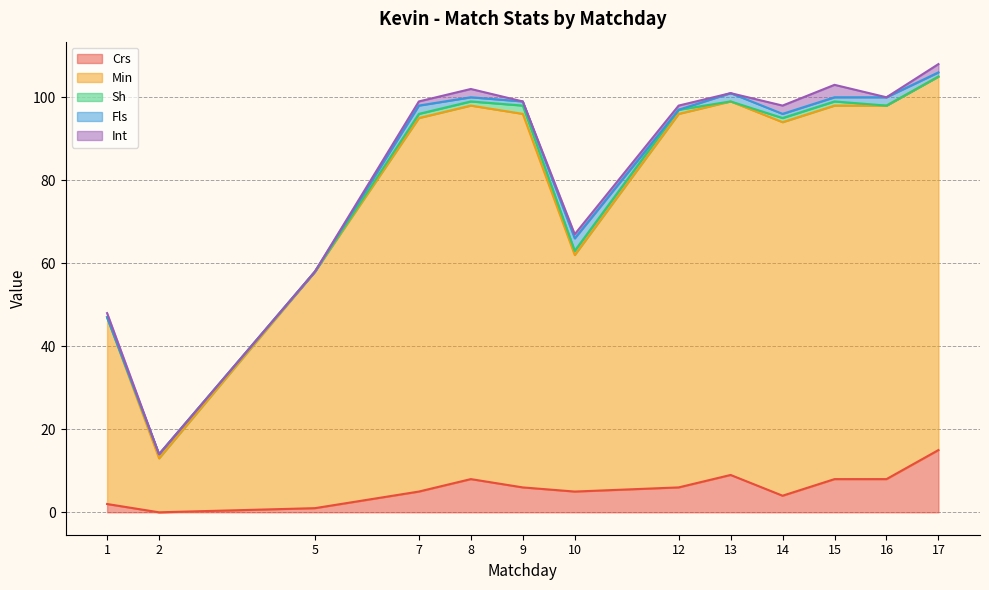

Is it true that Int equals 2 at 10?

False